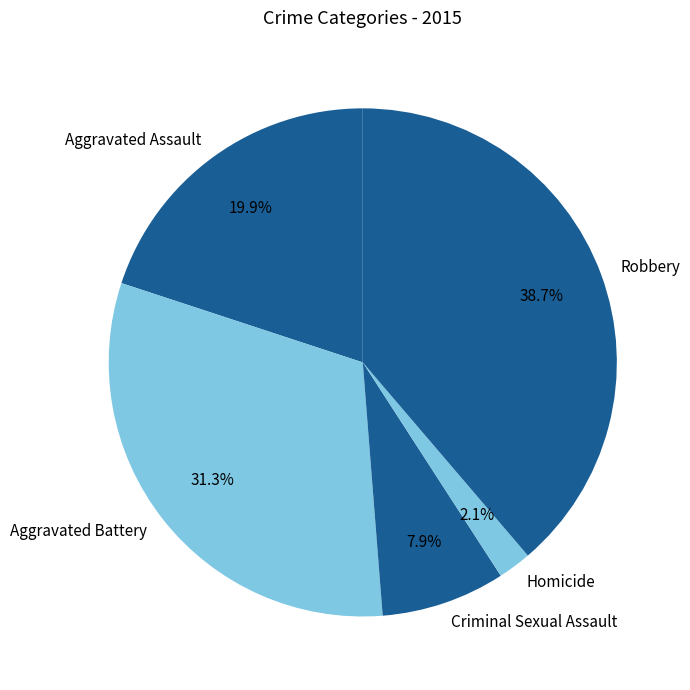

The Aggravated Battery slice represents 31% of the pie. True or false?

True